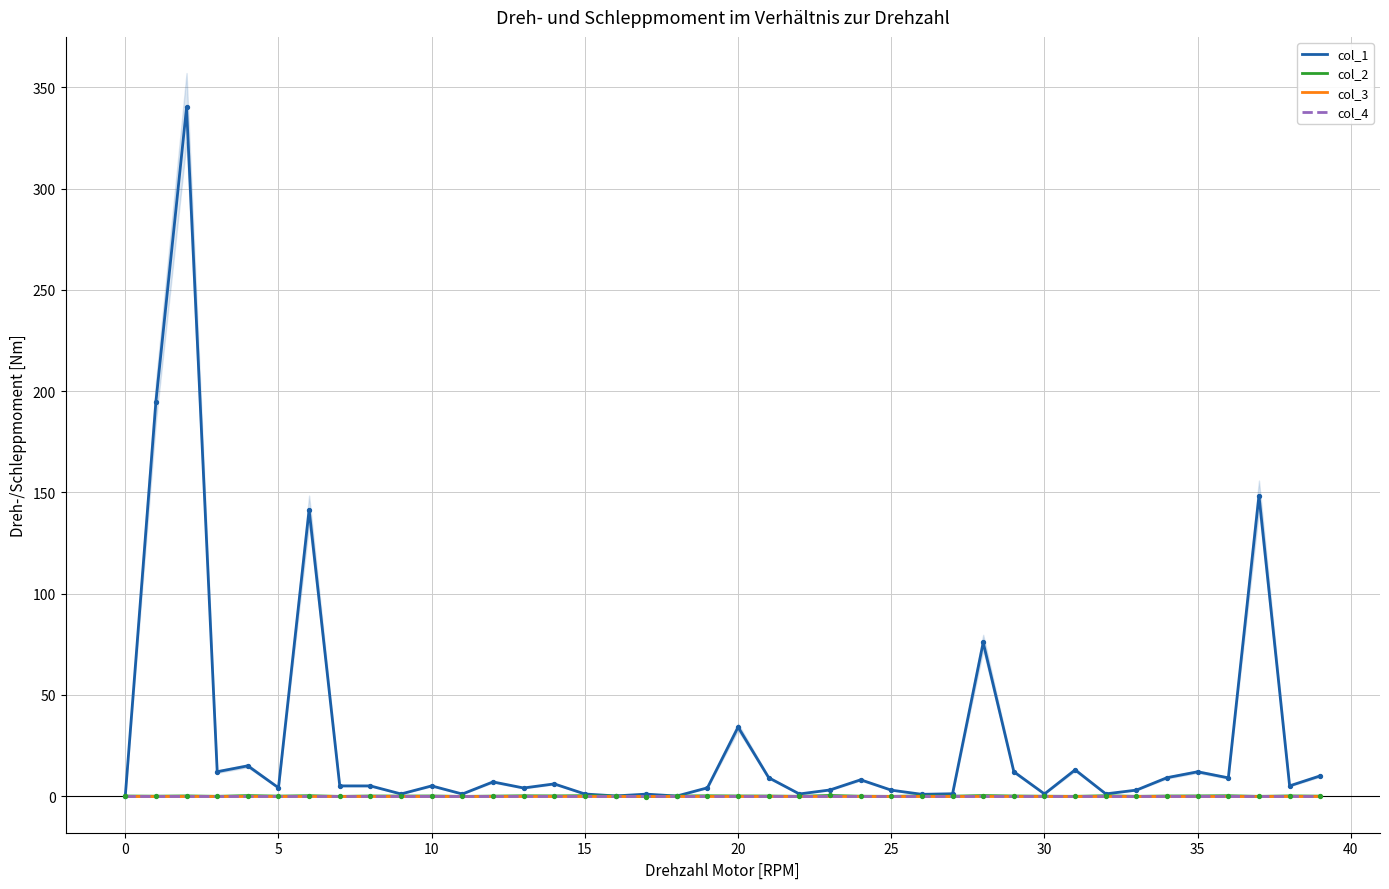

Which series reaches the maximum Y coordinate?

col_1